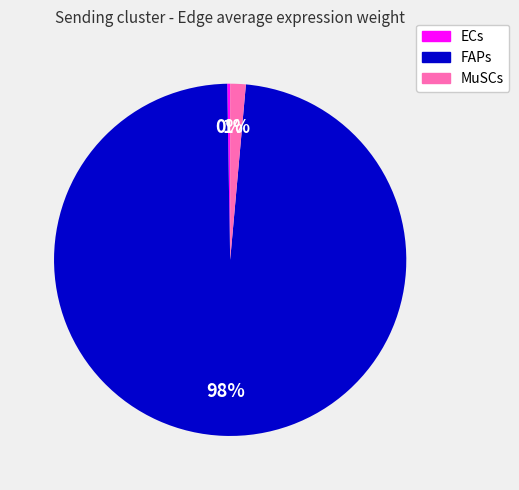

Which slice is the largest?

FAPs